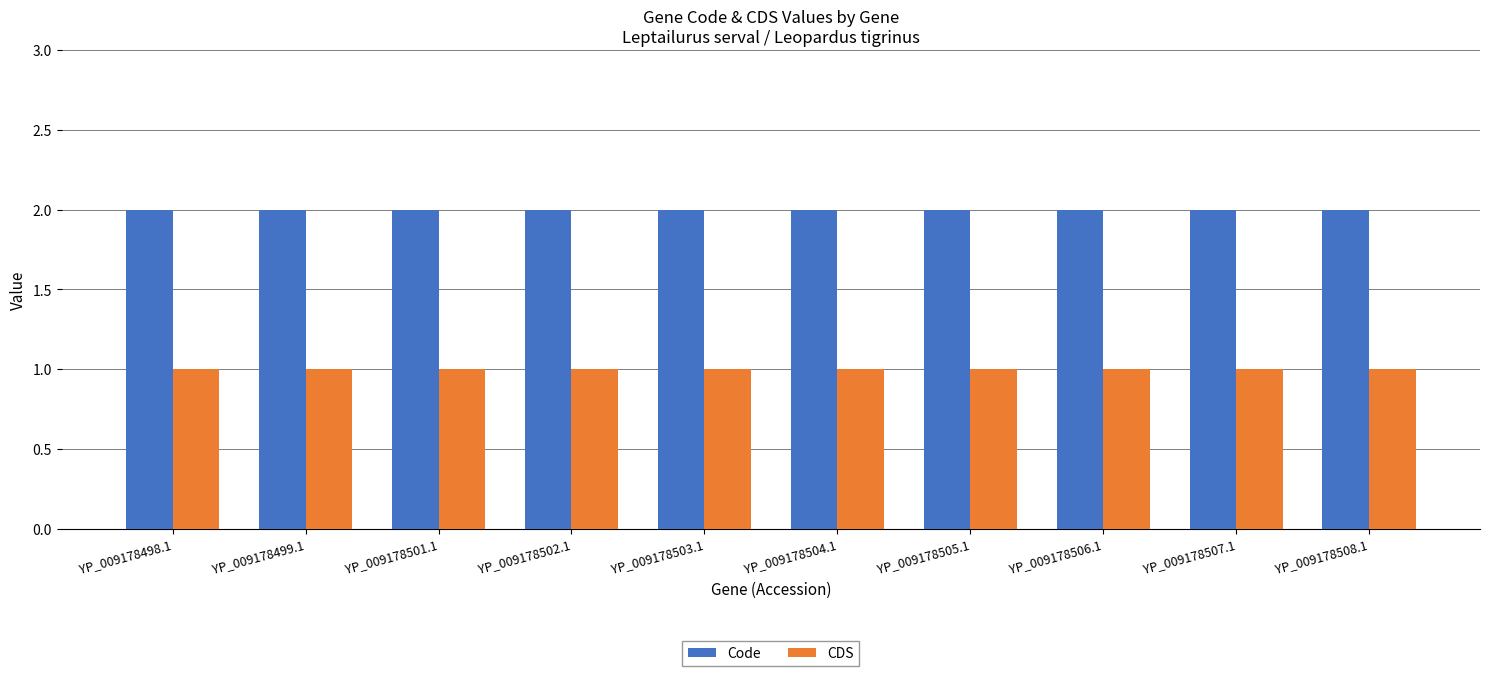

What position from the left is YP_009178502.1?

4